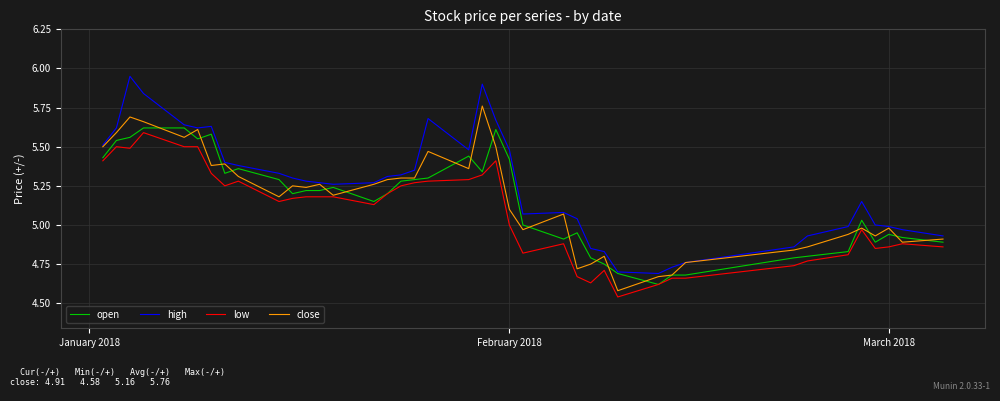

True or false: low and high cross at least once.

False